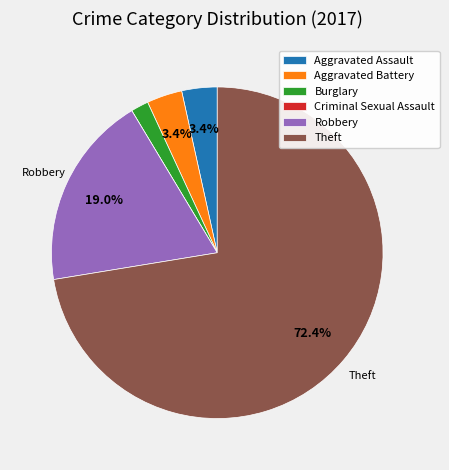

Which category has the biggest portion of the pie?

Theft